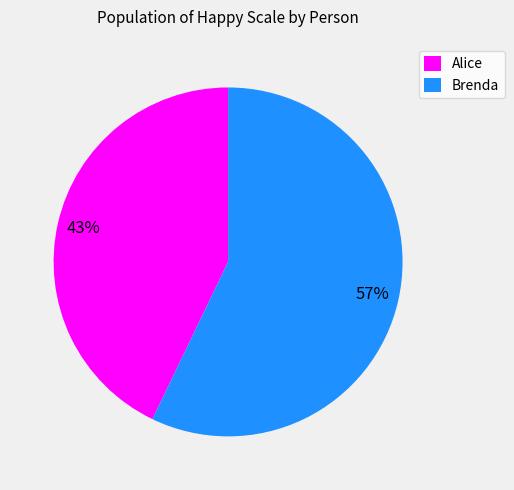

How many slices are in this pie chart?

2